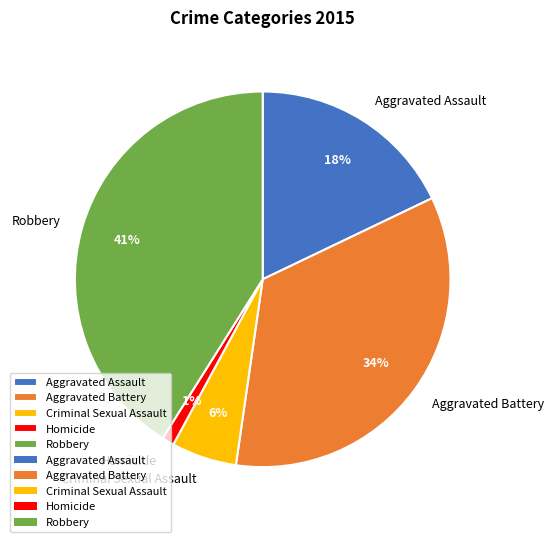

What is the largest slice in the pie chart?

Robbery